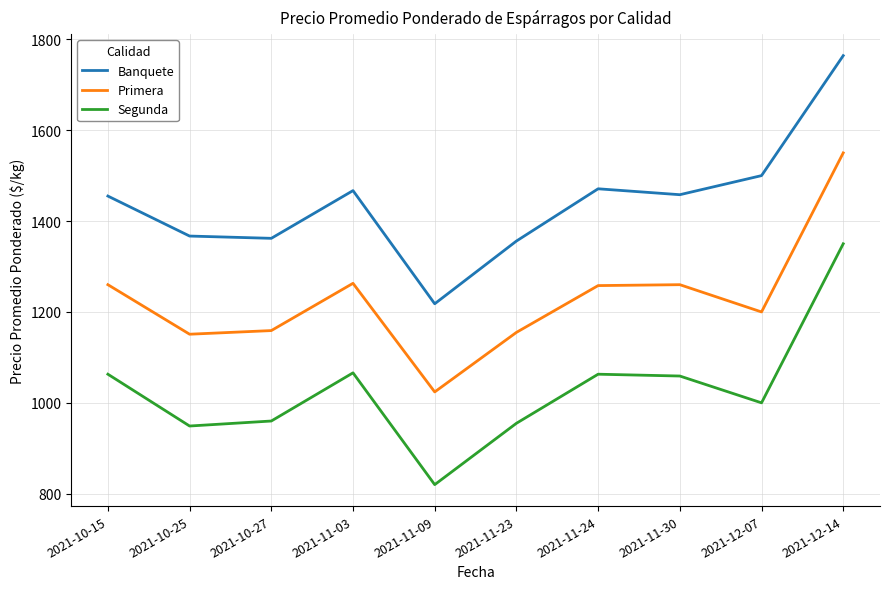

List the series in order of their overall mean, highest first.

Banquete, Primera, Segunda